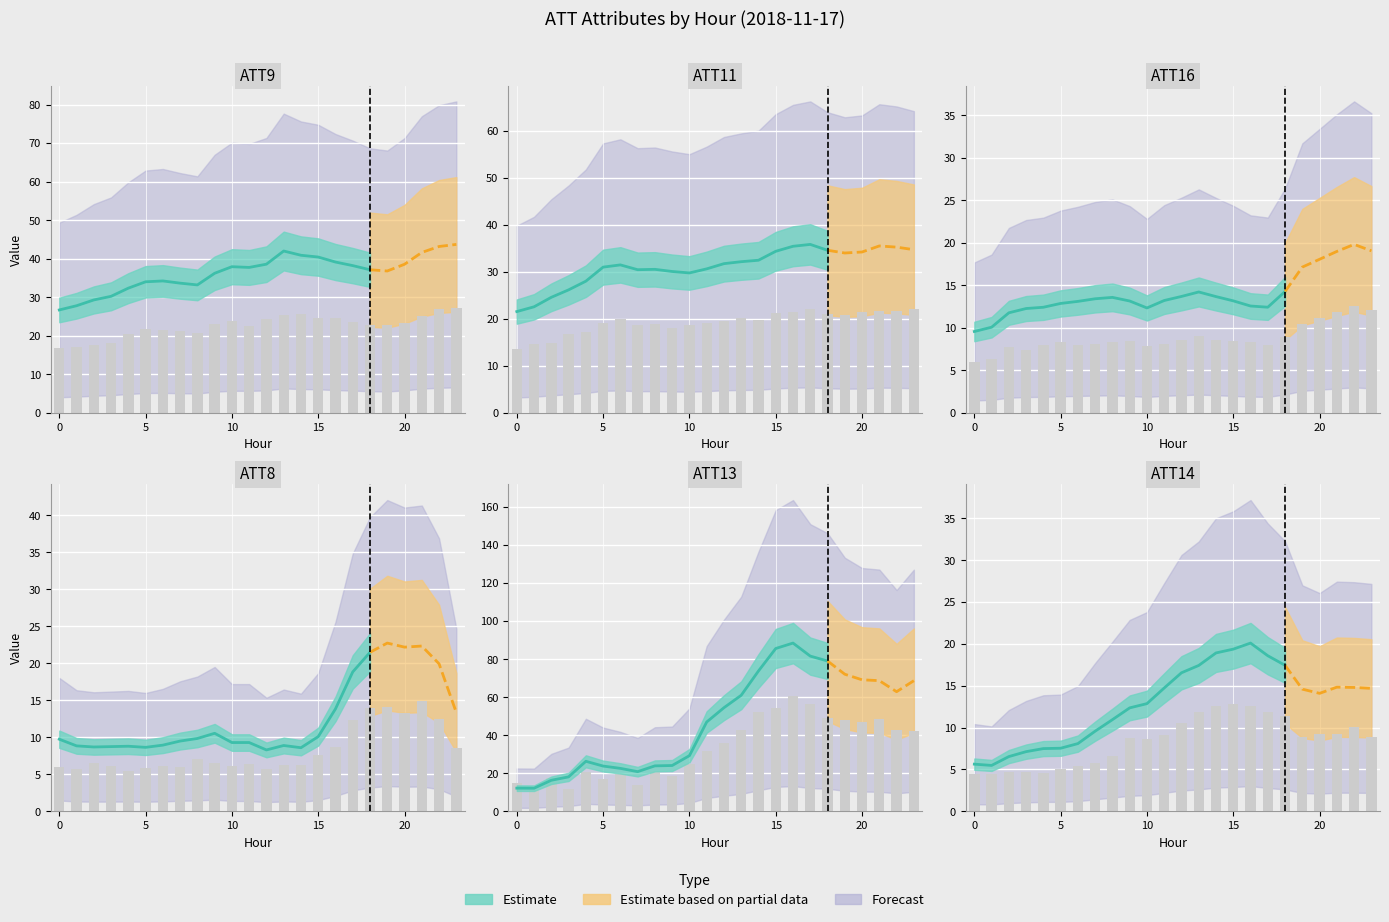

What is the highest value of the ATT13 series?

60.7